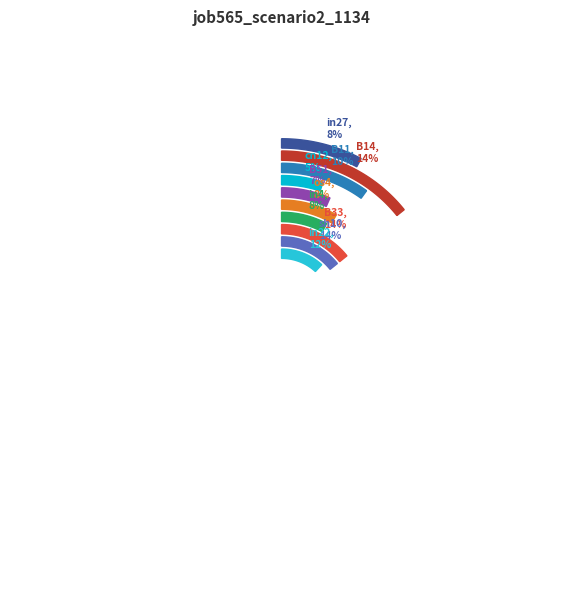

Does os4 represent more than half of the total?

No